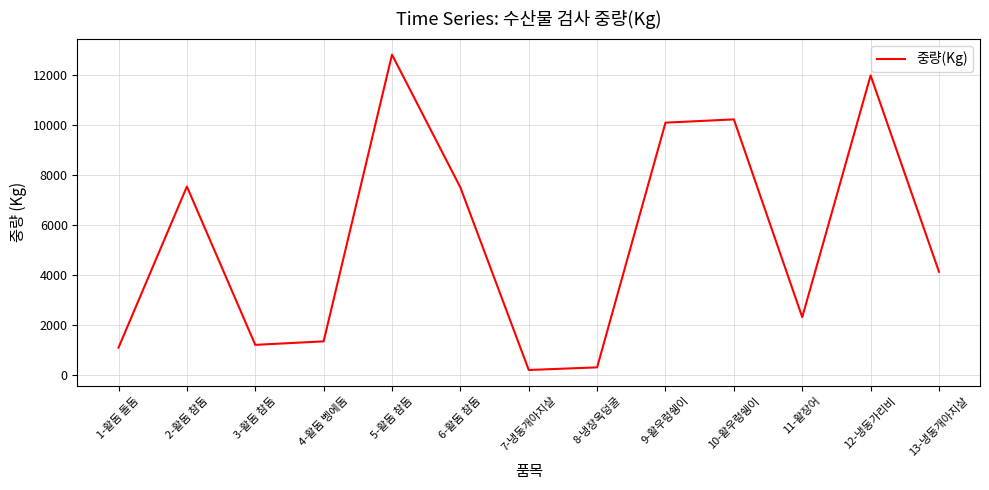

What is the difference between the maximum and minimum values?

12632